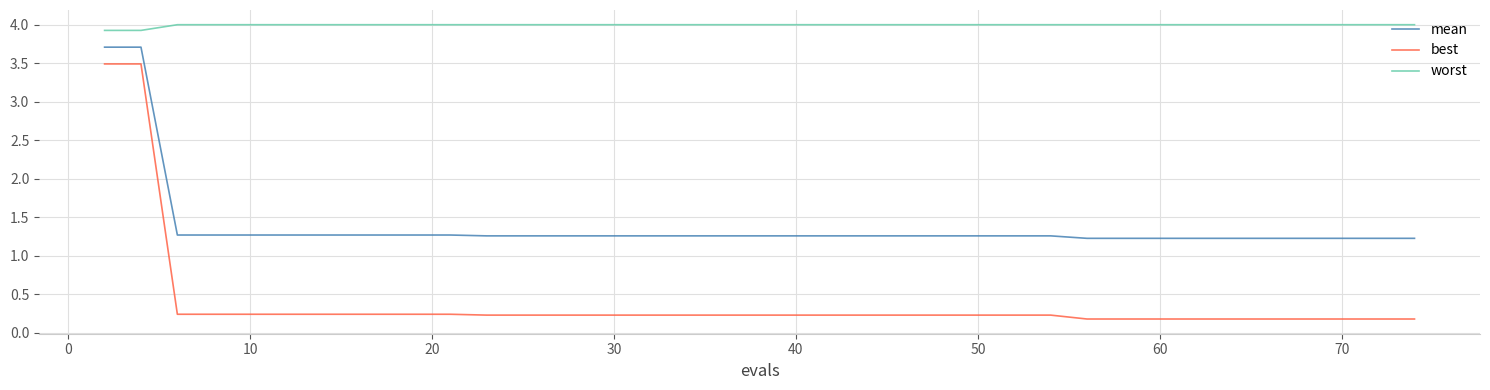

Rank the series by their average value, from highest to lowest.

worst, mean, best